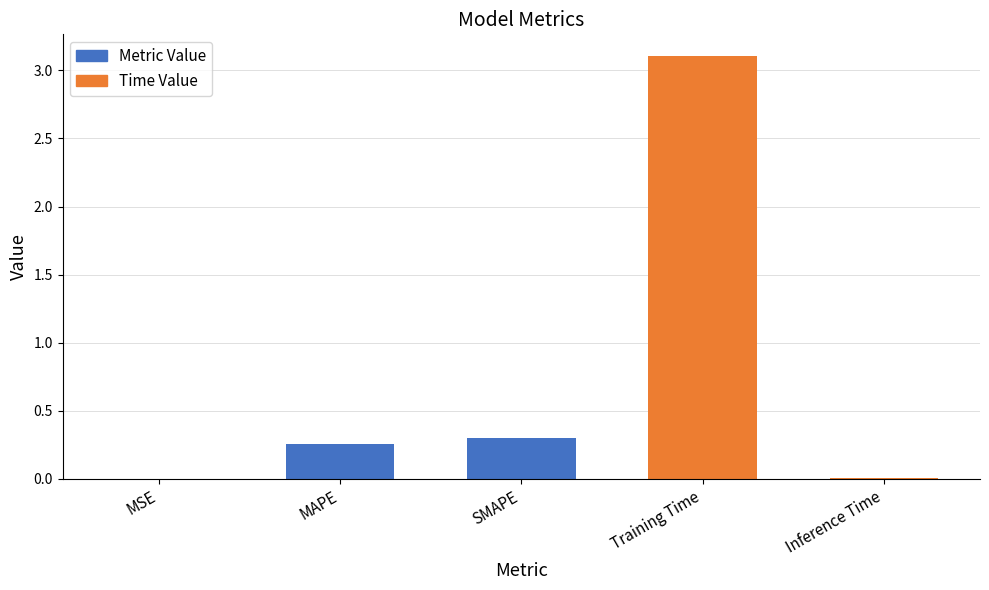

At which label is the value closest to 1?

SMAPE